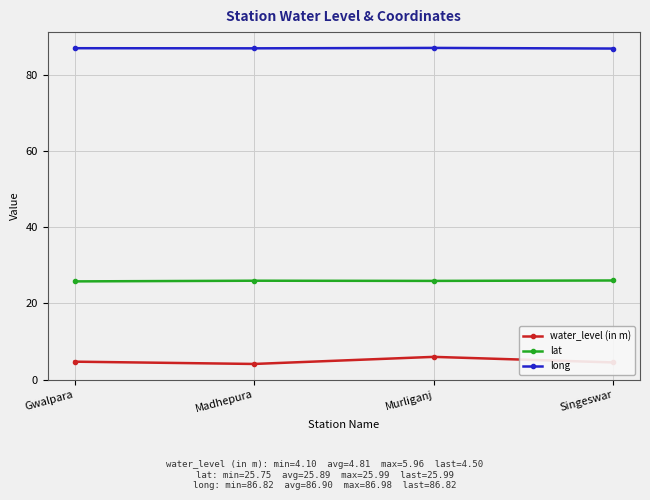

What are all the series names shown in the legend?

water_level (in m), lat, long